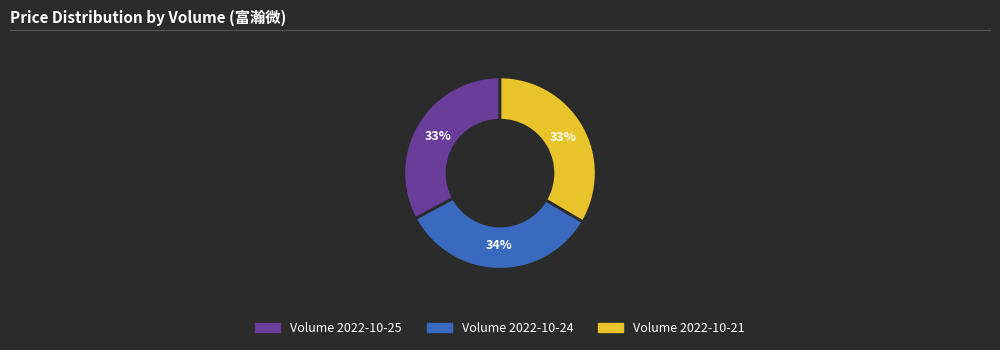

To the nearest percent, what is the average slice percentage?

33%